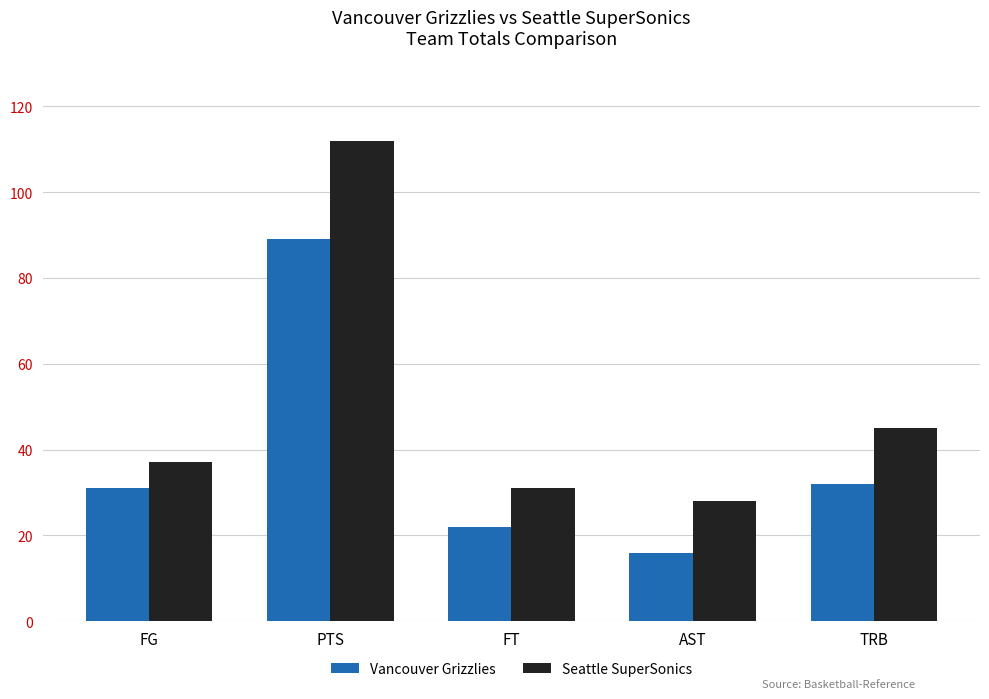

What is the approximate value of Vancouver Grizzlies at FT, to the nearest 5?

20